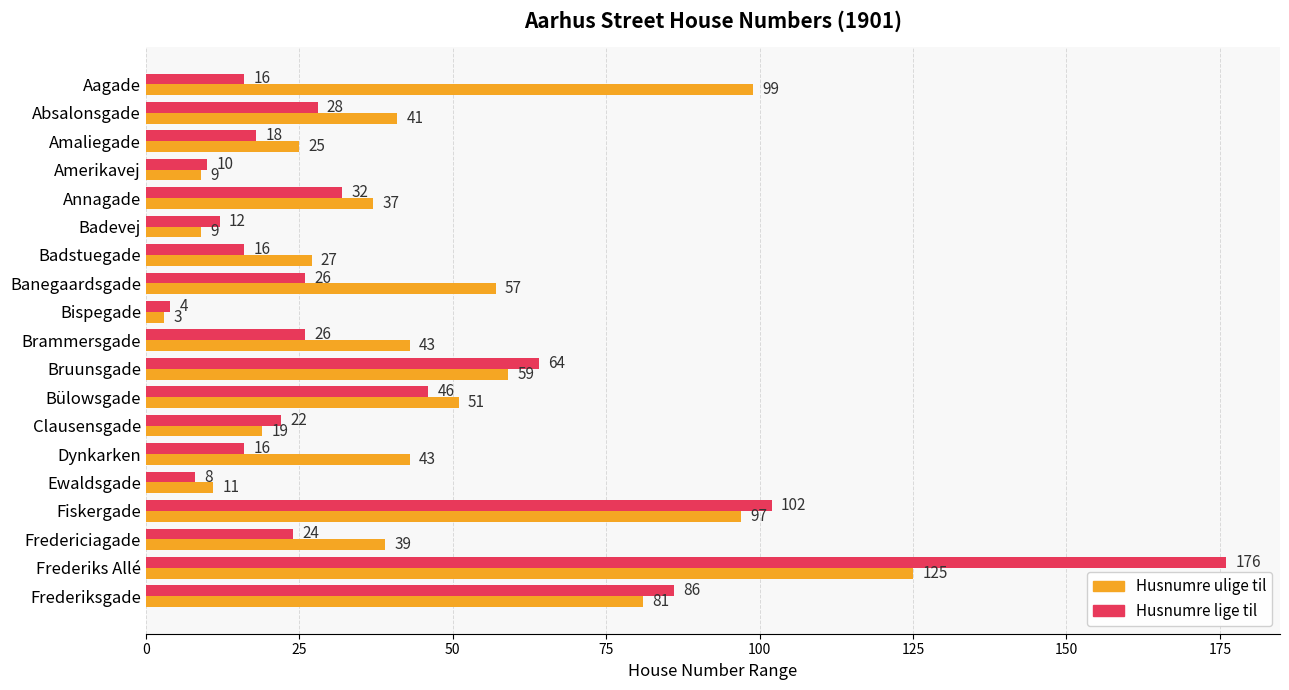

List the series in order of their overall mean, highest first.

Husnumre ulige til, Husnumre lige til